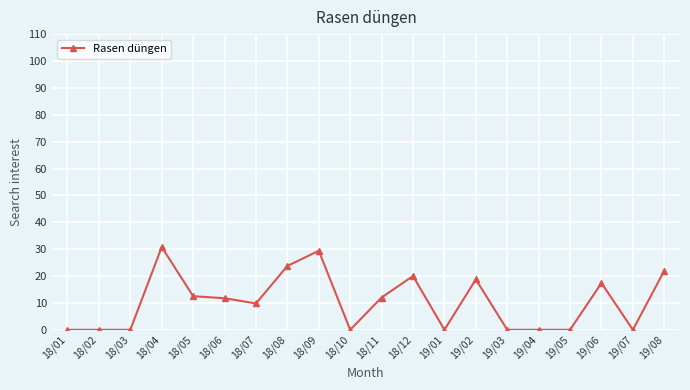

Which label corresponds to the largest value in the chart?

18/04